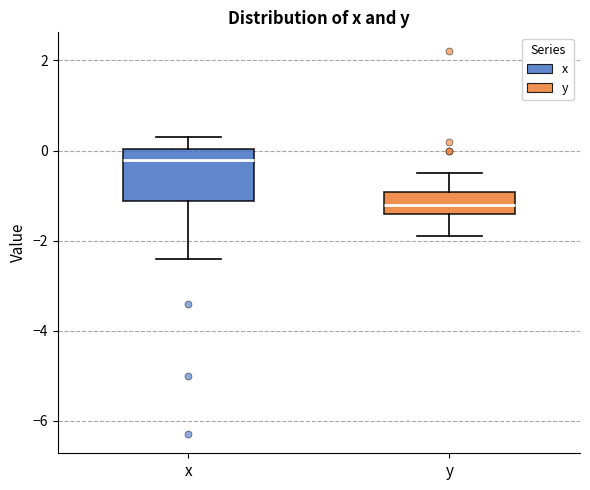

Reading left to right, transcribe this box plot: for each box, give where its median line is, the range the box spans, and where its two whiskers end, as read against the y-axis. The values are not printed on the chart, so give them approximately, as read against the axis.

x: median -0.2, box -1.2 to 0.0, whiskers -2.4 to 0.4
y: median -1.2, box -1.4 to -1.0, whiskers -1.8 to -0.4